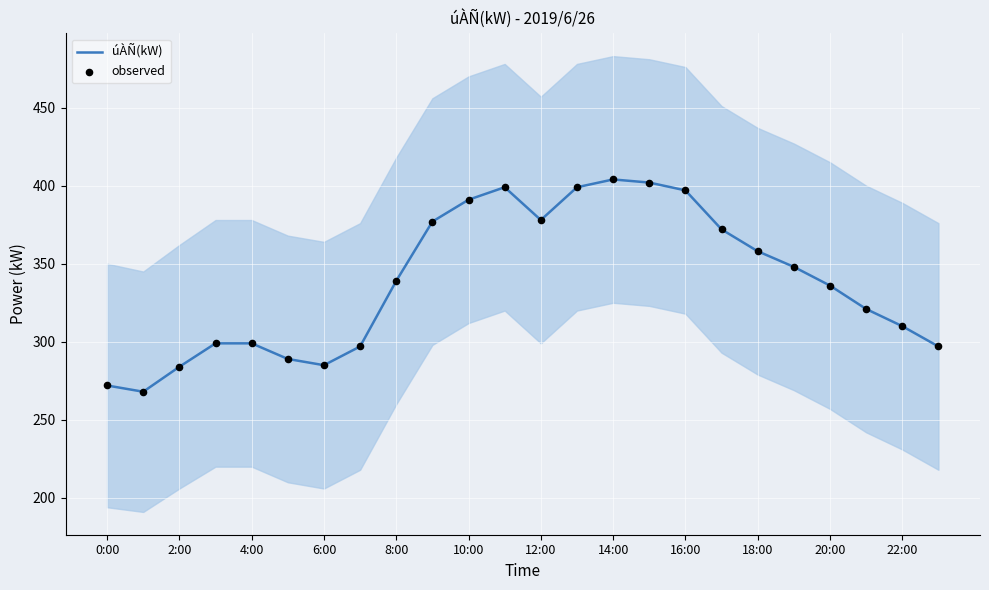

Is the value of úÀÑ(kW) at 19 greater than the value of observed at 13?

No